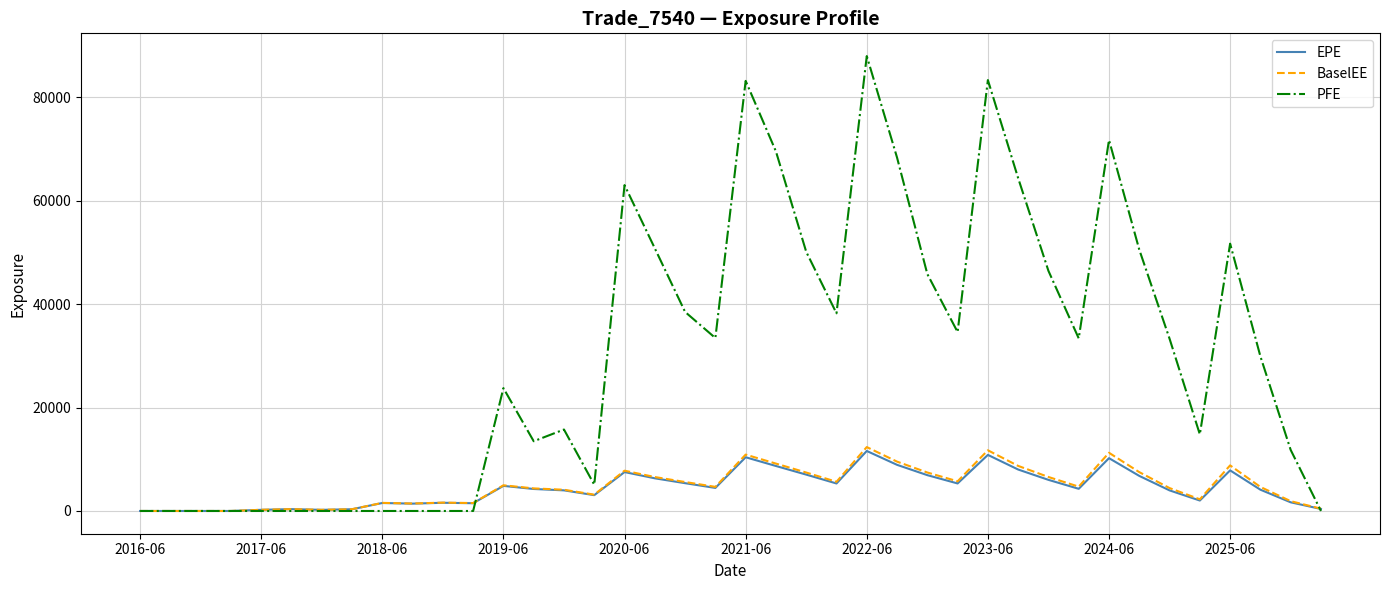

How many lines are shown in the chart?

3